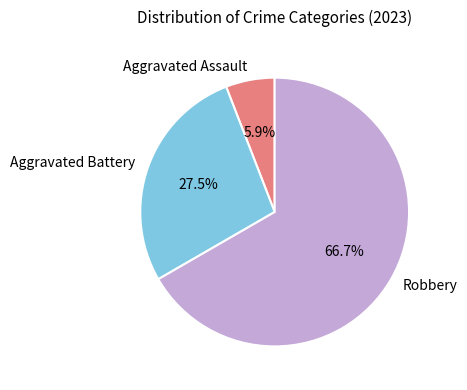

Does Aggravated Battery account for over 50% of the chart?

No